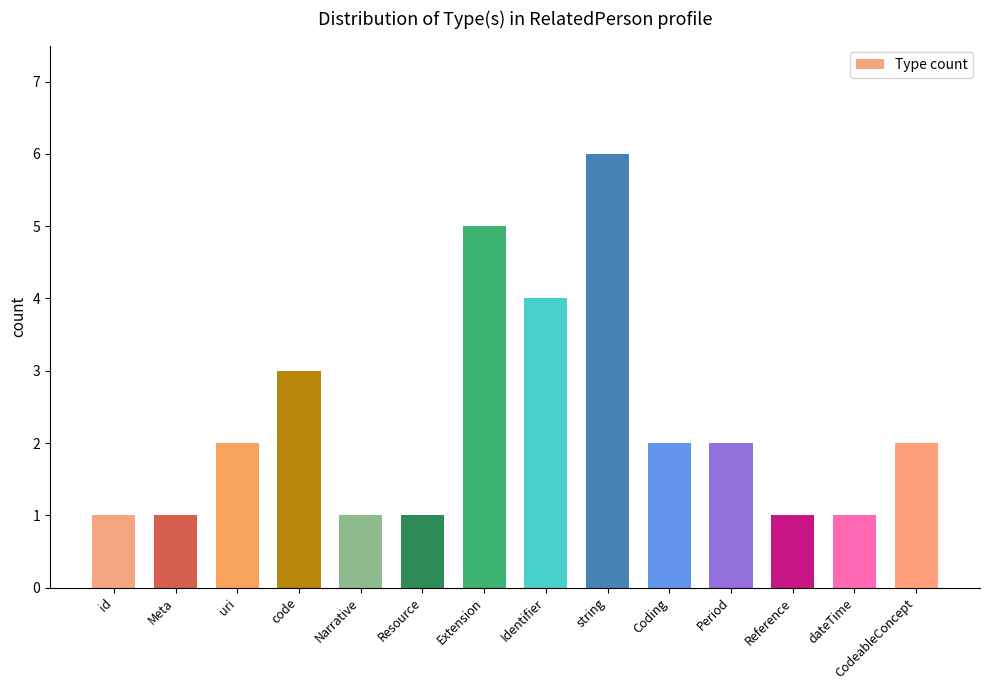

What is the value of the 14th bar from the left?

2